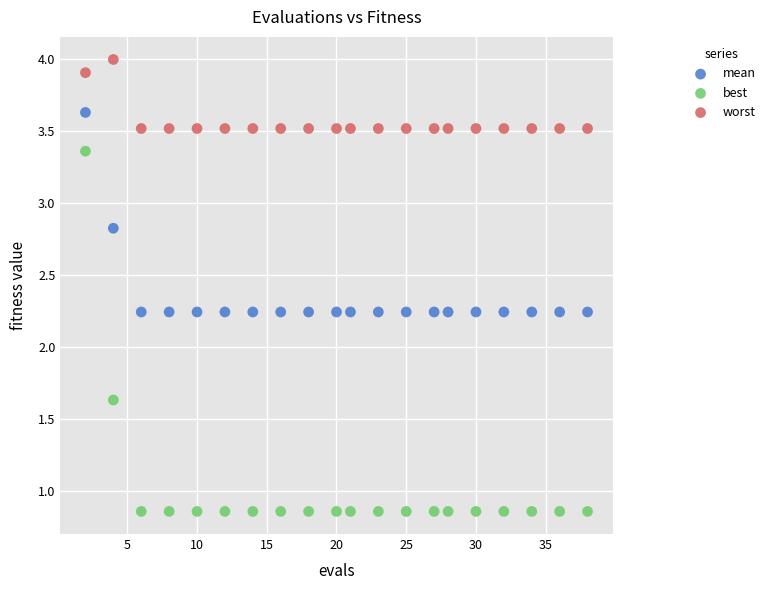

In the worst series, what Y value is closest to 3?

3.5